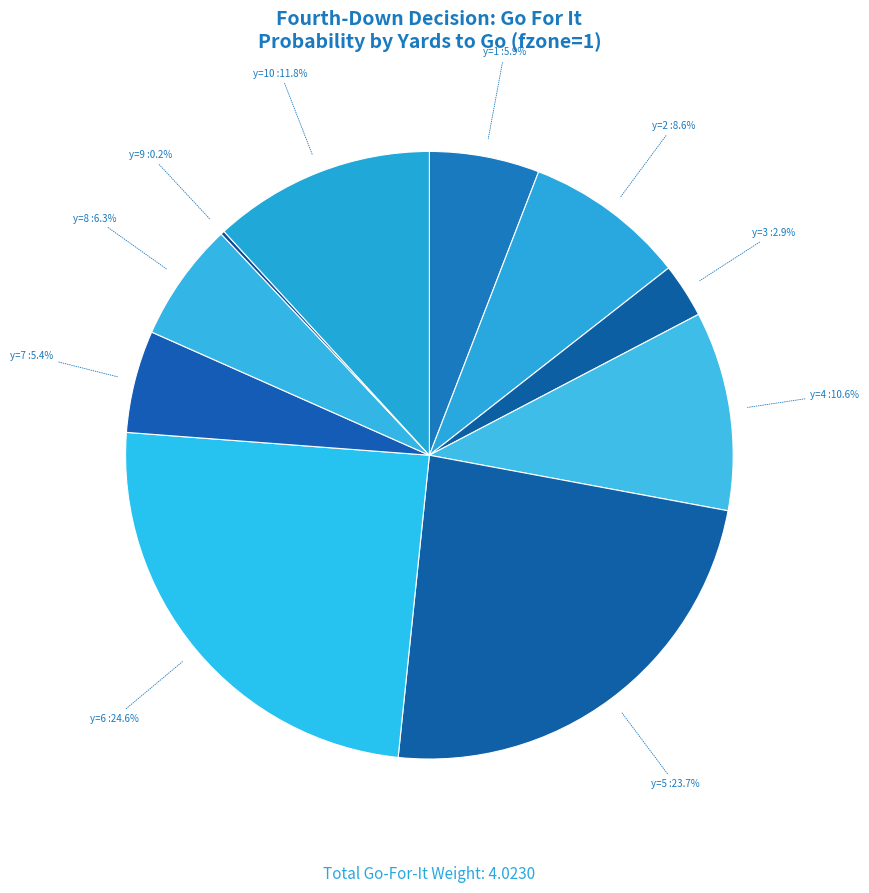

How many segments does this pie chart have?

10